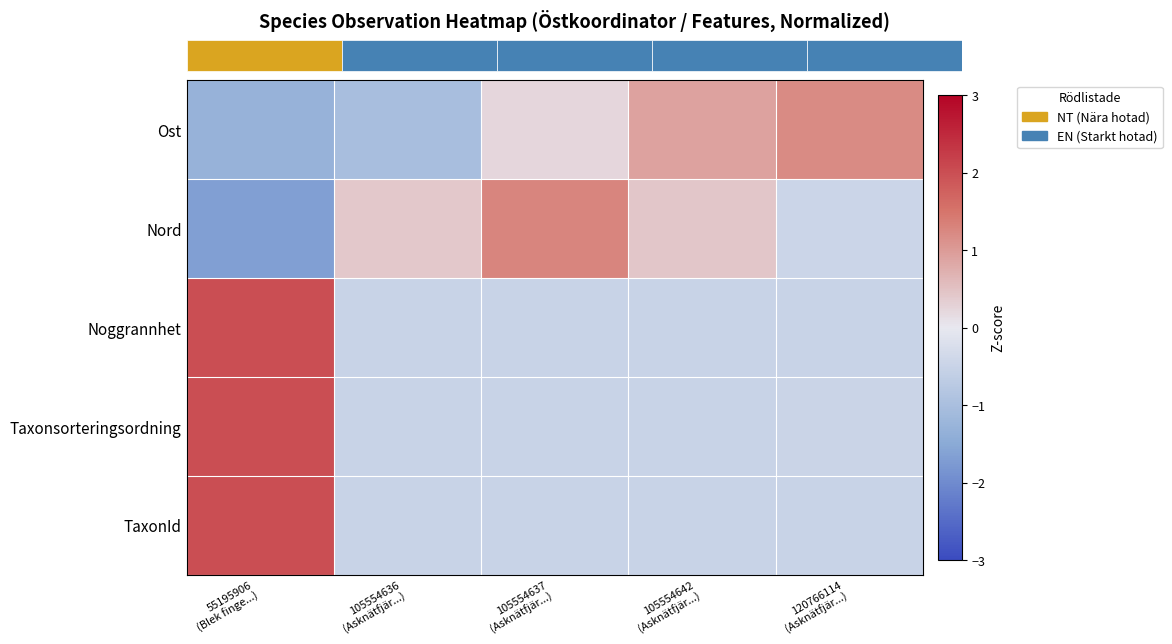

Count the number of categories in the chart.

5